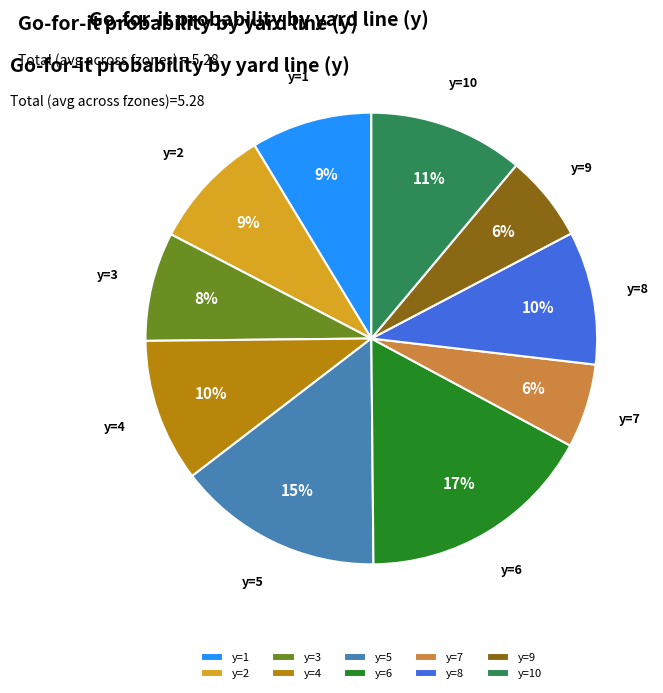

Is the sum of y=5 and y=3 greater than half?

No